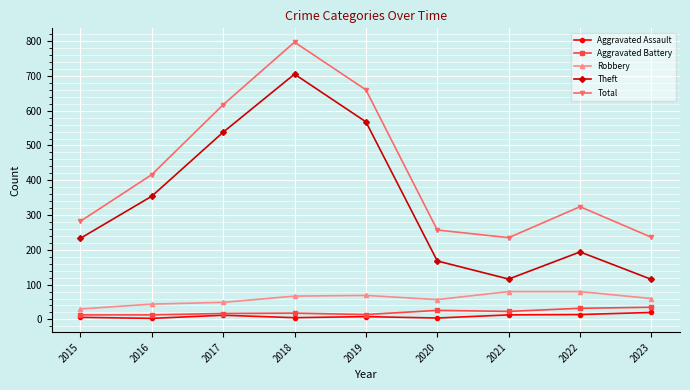

What is the difference between the highest and lowest values at 2016?

413